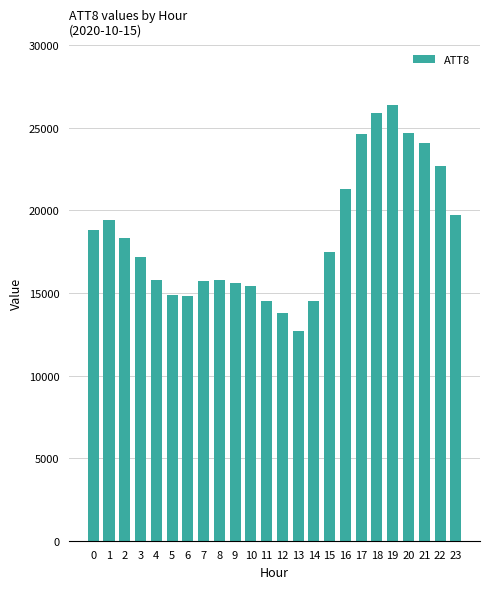

How many bars are there in total?

24